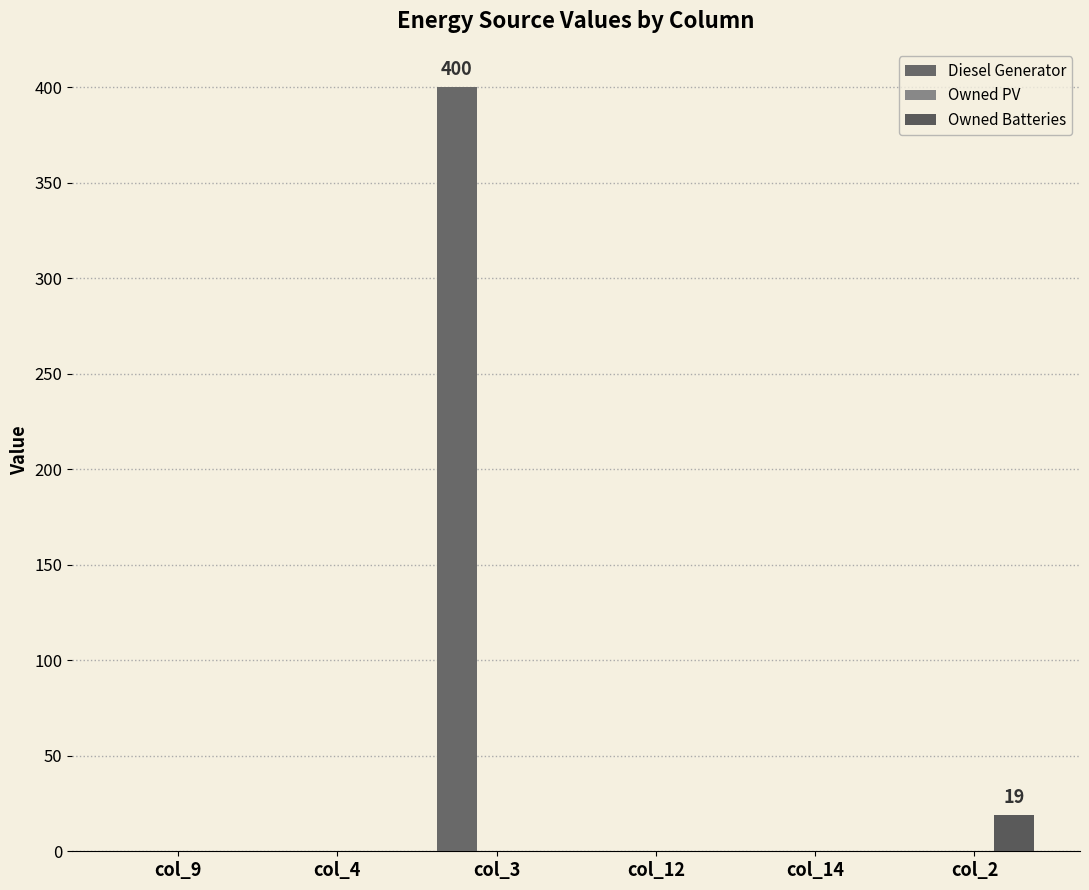

Reading left to right, what are all the values shown in this chart?

Diesel Generator: col_9=0	col_4=0	col_3=400	col_12=0	col_14=0	col_2=0
Owned PV: col_9=0	col_4=0	col_3=0	col_12=0	col_14=0	col_2=0
Owned Batteries: col_9=0	col_4=0	col_3=0	col_12=0	col_14=0	col_2=19